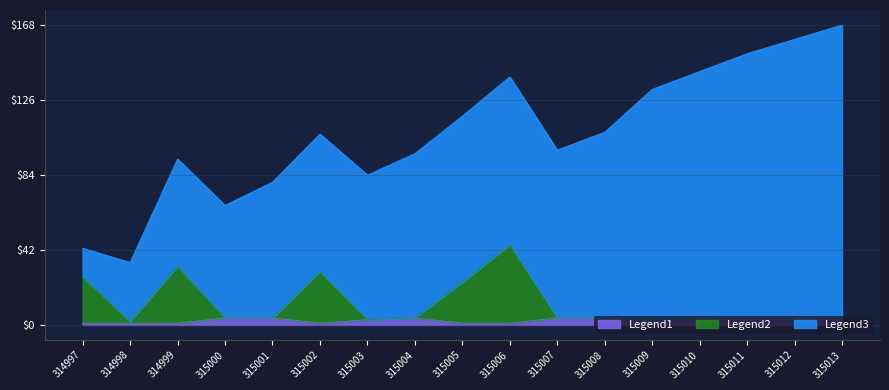

True or false: pokemon_move_method_id has more than 0 interior local peaks.

True